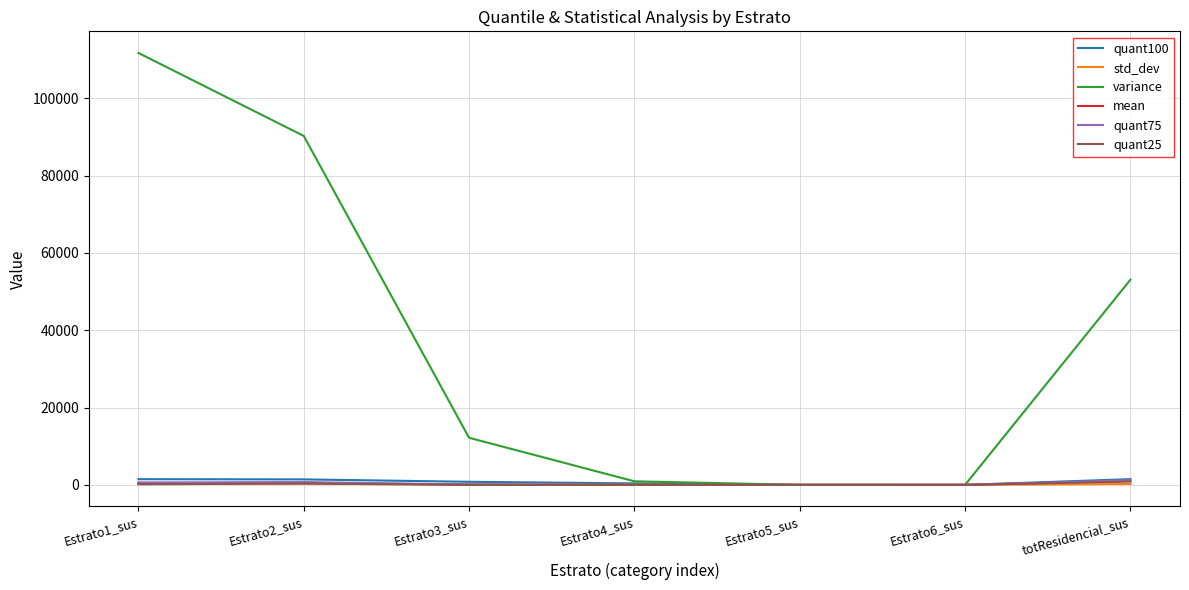

What is the maximum value shown in the chart?

111750.7